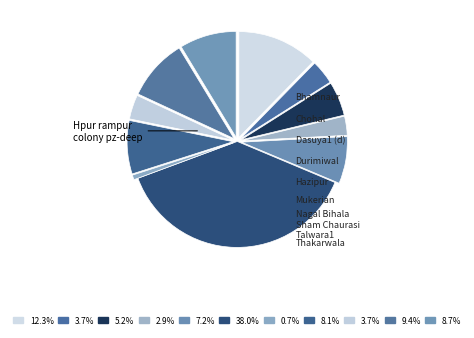

How many segments does this pie chart have?

11